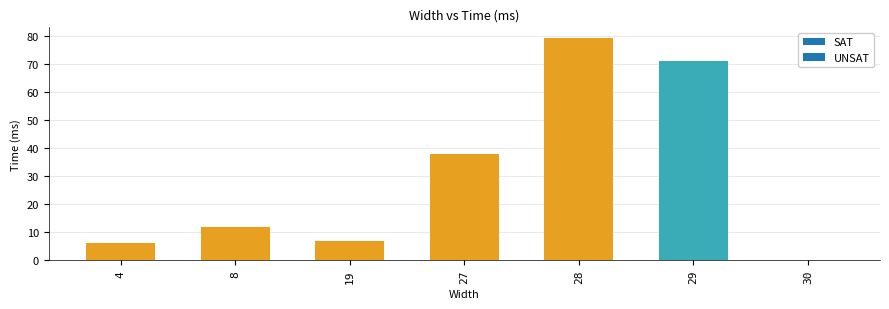

Are the bars horizontal?

No